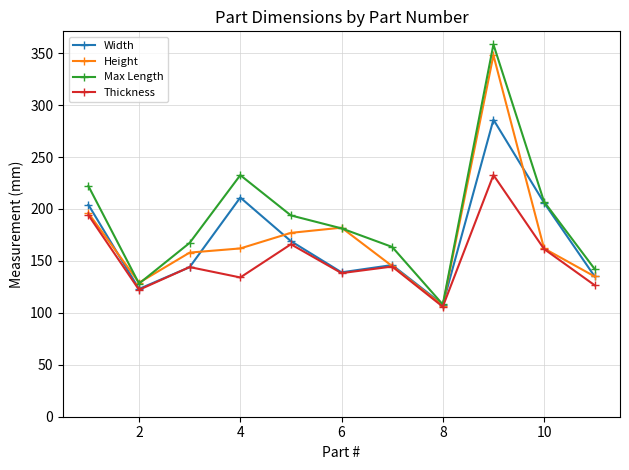

Which series has the largest total across all categories?

Max Length